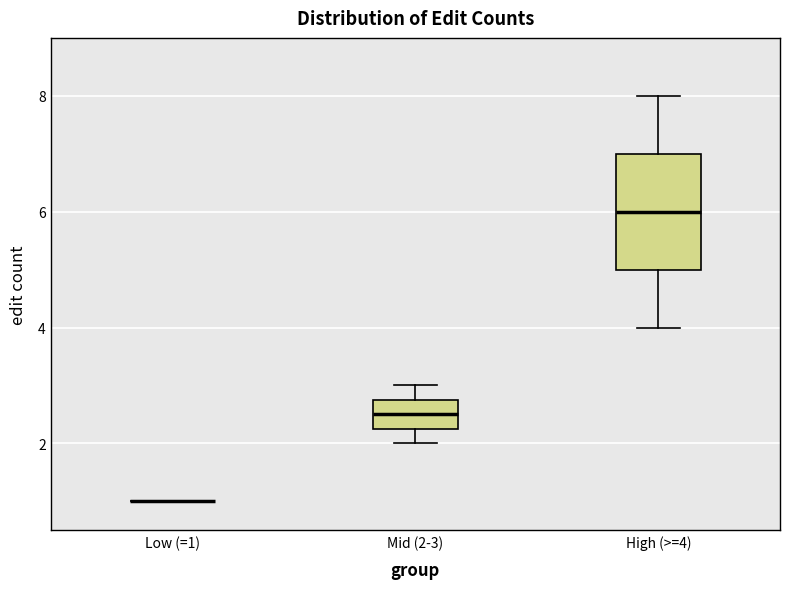

Comparing the boxes themselves (not the whiskers), which one is the tallest?

High (>=4)